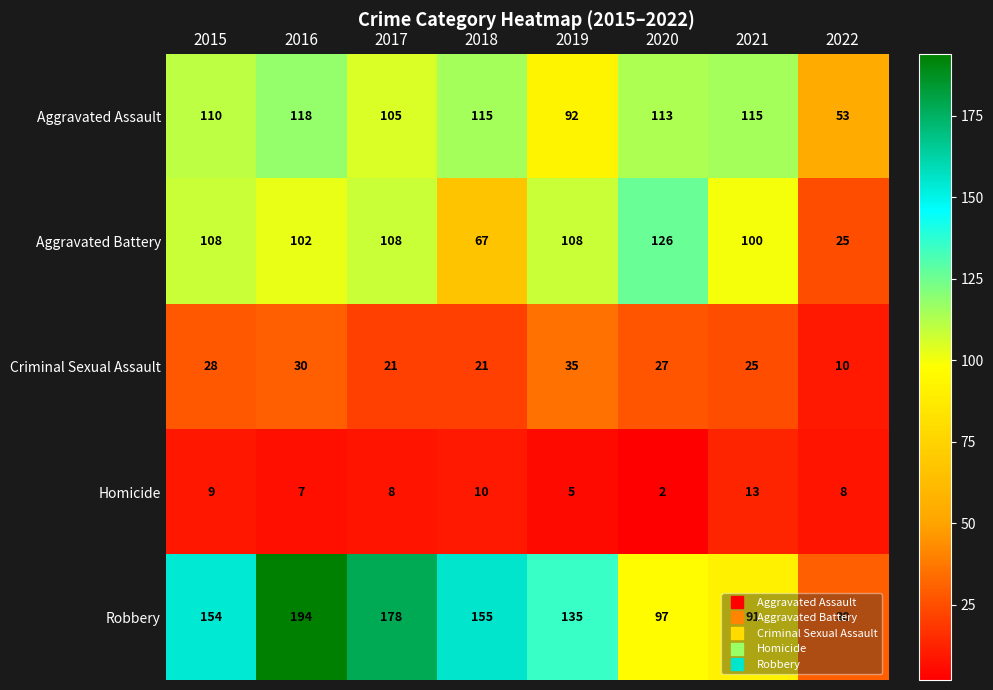

Rank the series at 2018 from highest to lowest value.

Robbery, Aggravated Assault, Aggravated Battery, Criminal Sexual Assault, Homicide